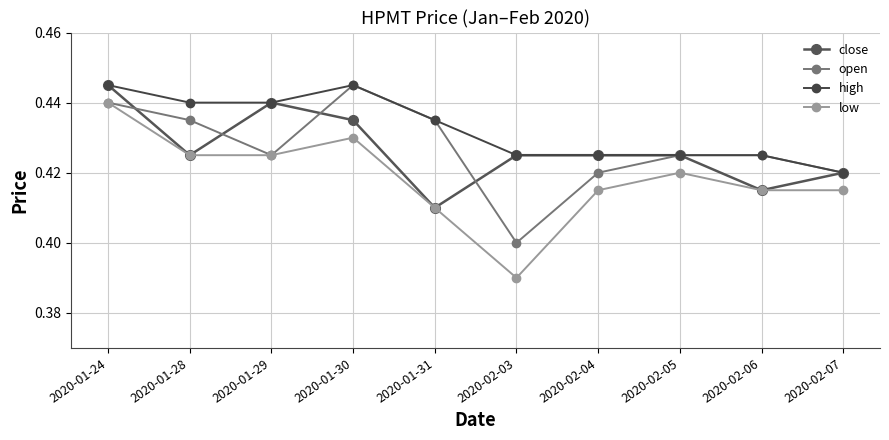

Reading left to right, transcribe all the data shown in this chart.

close: 2020-01-24=0.4	2020-01-28=0.4	2020-01-29=0.4	2020-01-30=0.4	2020-01-31=0.4	2020-02-03=0.4	2020-02-04=0.4	2020-02-05=0.4	2020-02-06=0.4	2020-02-07=0.4
open: 2020-01-24=0.4	2020-01-28=0.4	2020-01-29=0.4	2020-01-30=0.4	2020-01-31=0.4	2020-02-03=0.4	2020-02-04=0.4	2020-02-05=0.4	2020-02-06=0.4	2020-02-07=0.4
high: 2020-01-24=0.4	2020-01-28=0.4	2020-01-29=0.4	2020-01-30=0.4	2020-01-31=0.4	2020-02-03=0.4	2020-02-04=0.4	2020-02-05=0.4	2020-02-06=0.4	2020-02-07=0.4
low: 2020-01-24=0.4	2020-01-28=0.4	2020-01-29=0.4	2020-01-30=0.4	2020-01-31=0.4	2020-02-03=0.4	2020-02-04=0.4	2020-02-05=0.4	2020-02-06=0.4	2020-02-07=0.4